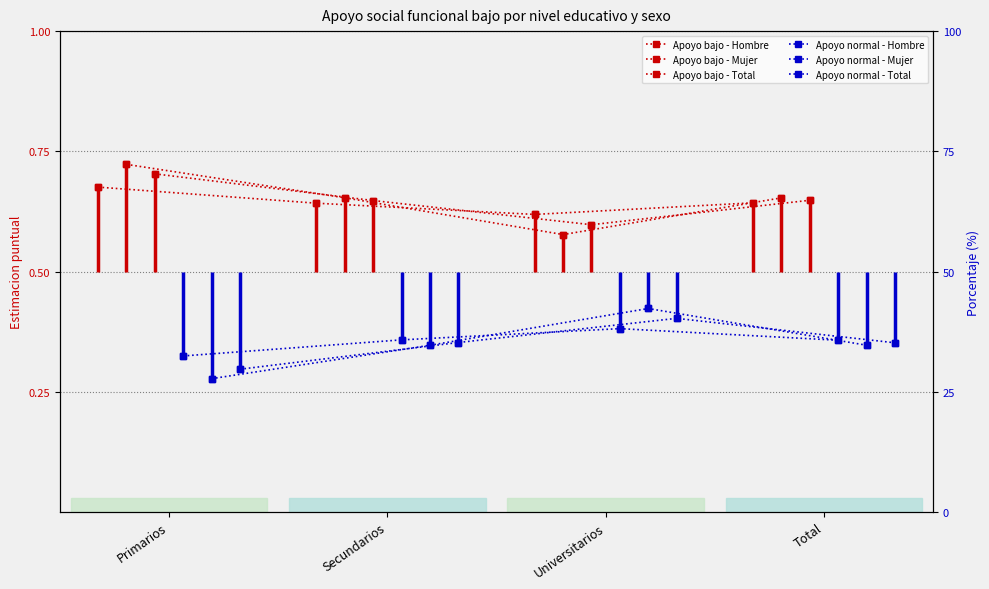

Which series has the largest total across all categories?

Apoyo bajo - Mujer